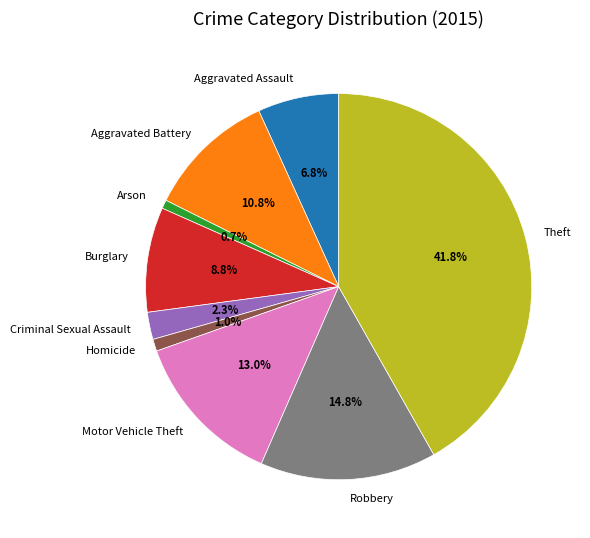

What is the ratio of the value at Criminal Sexual Assault to the value at Aggravated Battery?

0.2